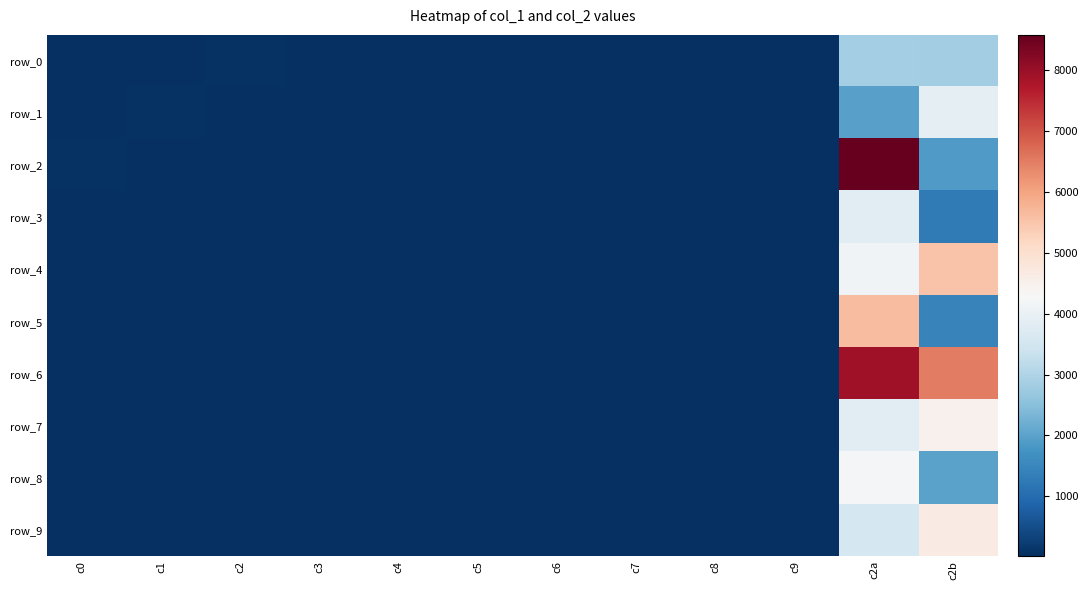

What is the difference between the row_5 values at c7 and c6?

17